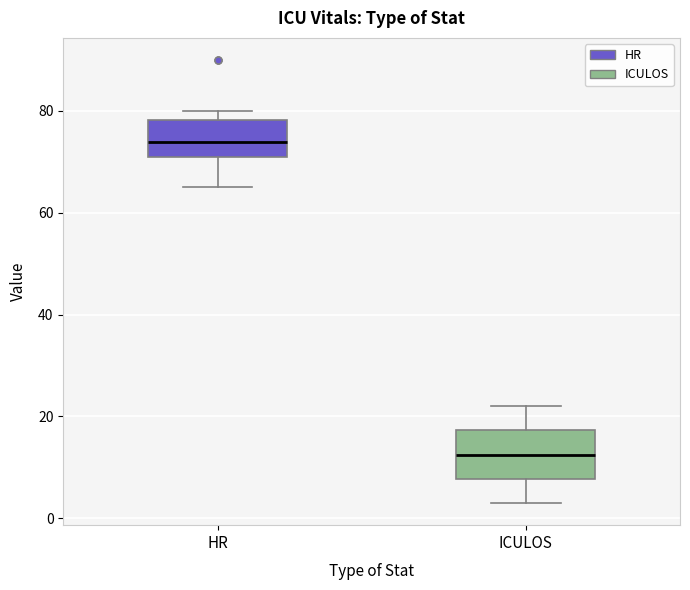

Comparing the boxes themselves (not the whiskers), which one is the tallest?

ICULOS